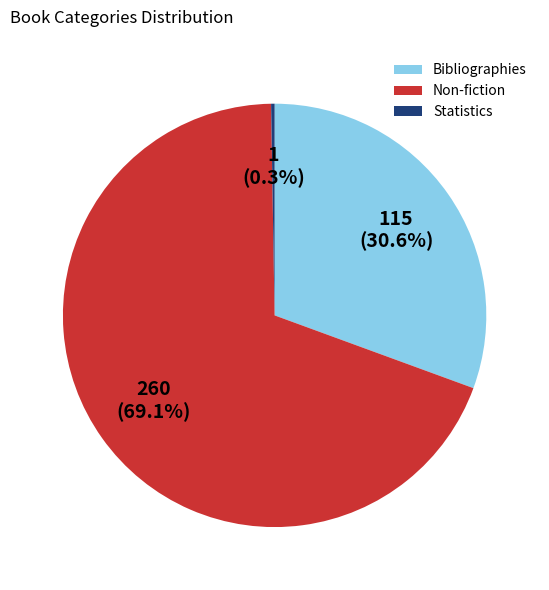

To the nearest percent, what portion does Bibliographies represent?

31%